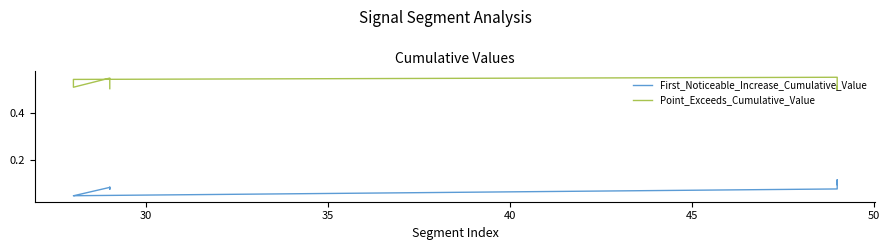

Which series has the largest total across all categories?

Point_Exceeds_Cumulative_Value